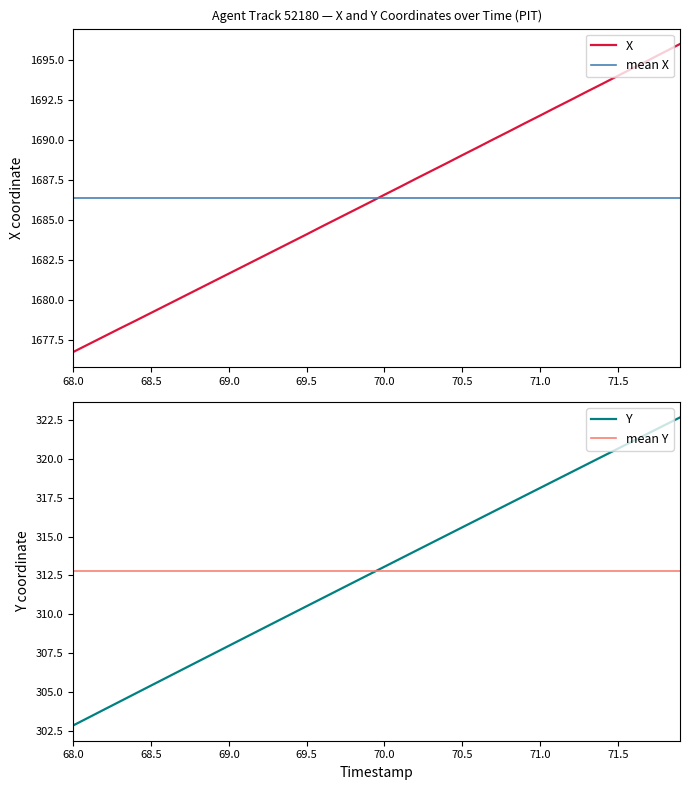

What is the lowest value of the X series?

1676.8